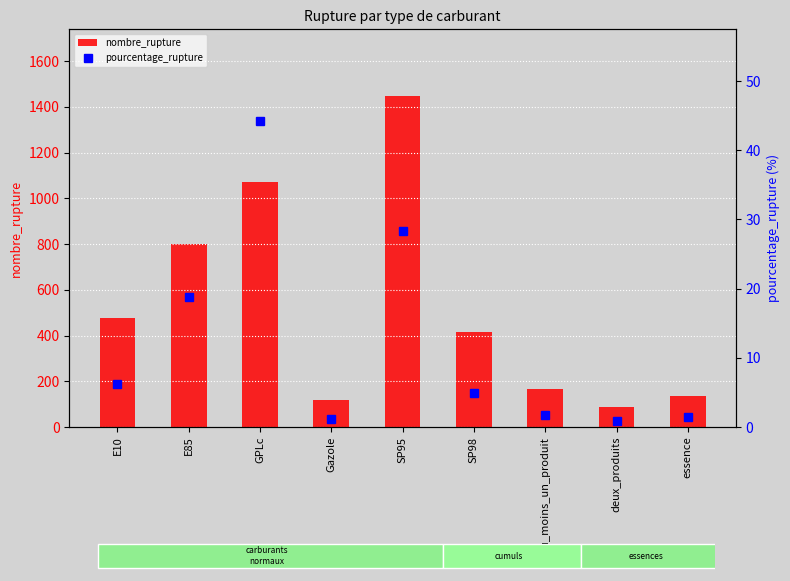

True or false: nombre_rupture has a value of 116.0 at Gazole.

True